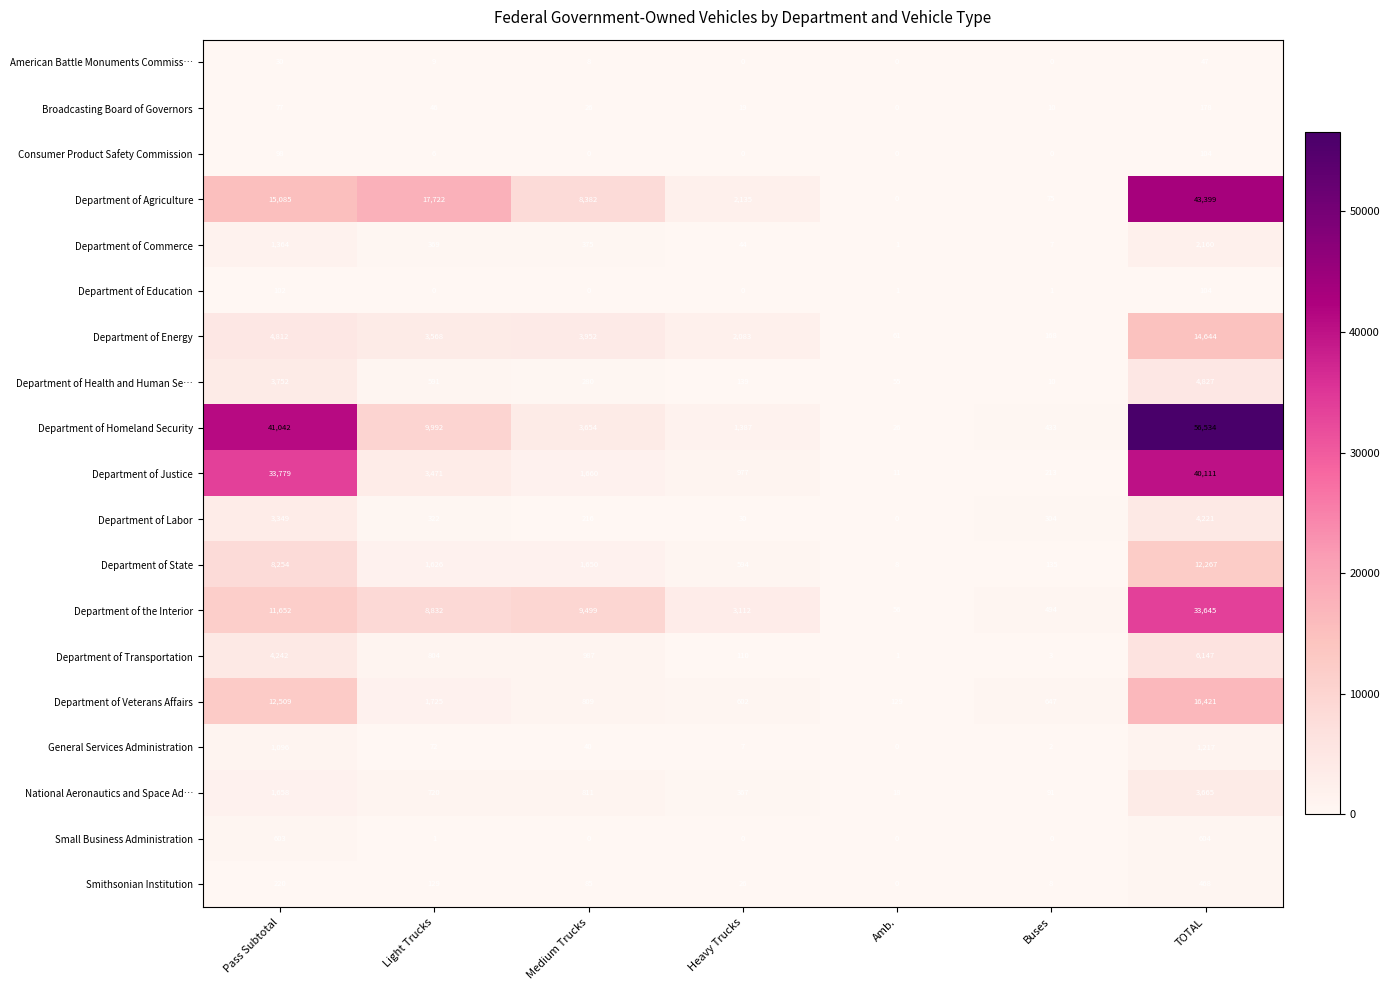

What is the difference between the Department of the Interior values at TOTAL and Buses?

33151